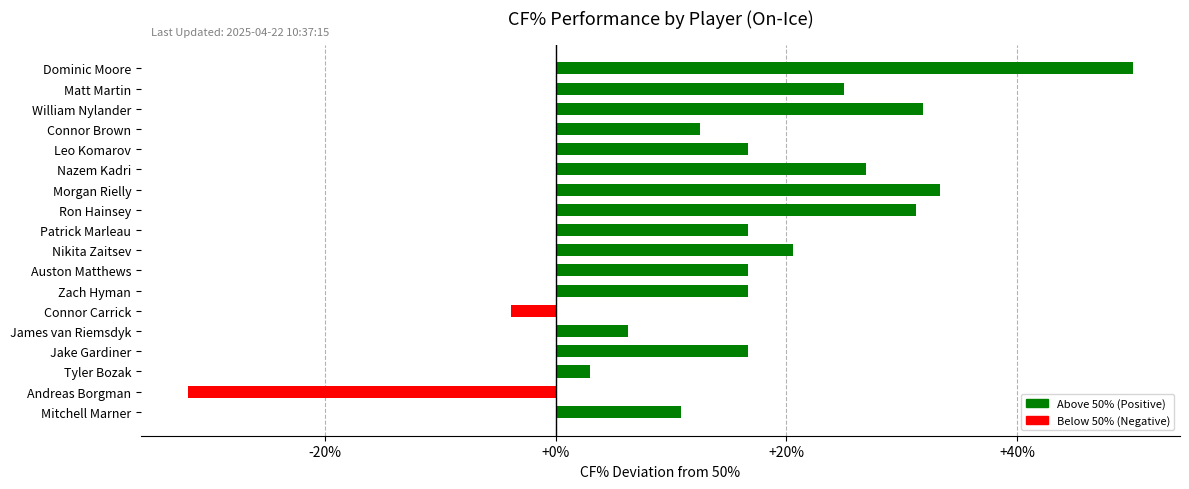

The value at Jake Gardiner is 16.7. True or false?

True